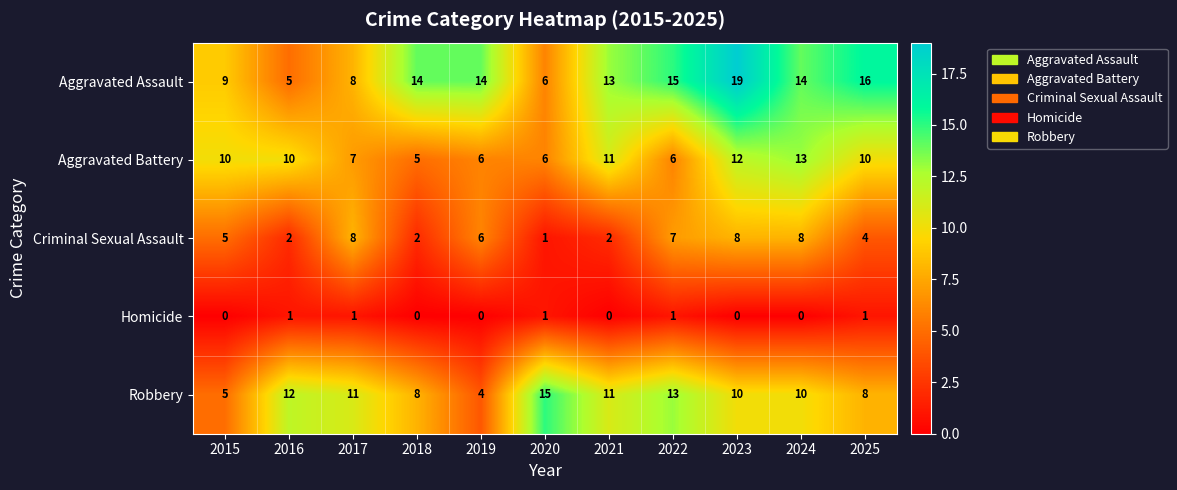

Which series has the widest spread of values?

Aggravated Assault